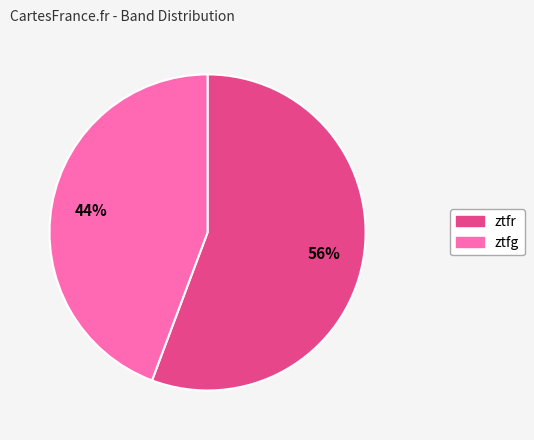

Combined, do ztfg and ztfr account for over 50%?

Yes